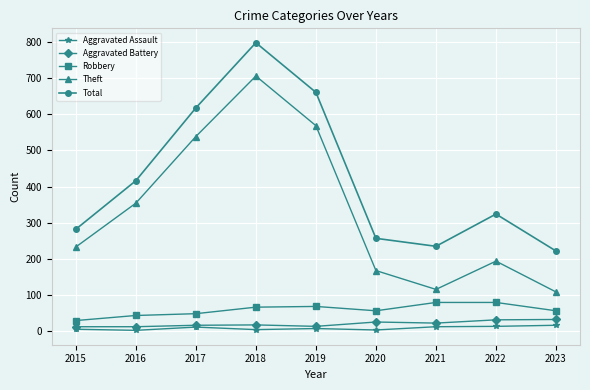

Where is the first local minimum for Theft?

2021